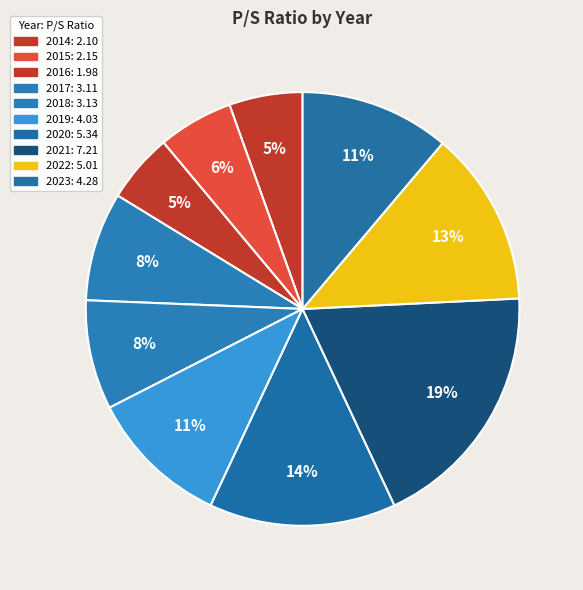

Does 2018 represent more than half of the total?

No